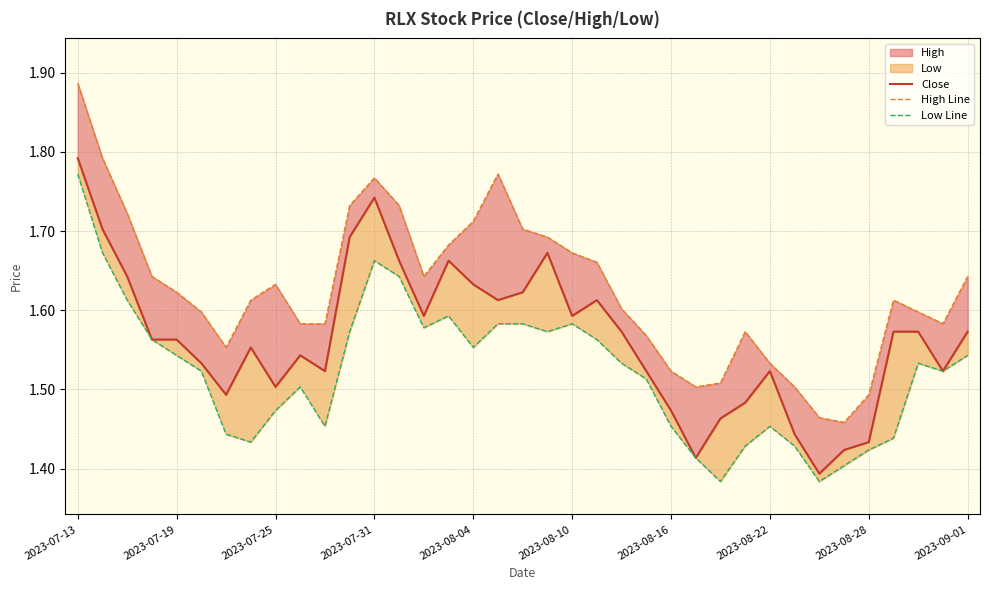

Which category has the lowest value in the High Line series?

31